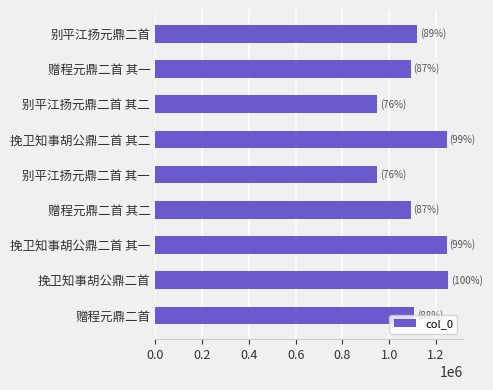

Is it true that the value at 别平江扬元鼎二首 其一 is 486153?

False